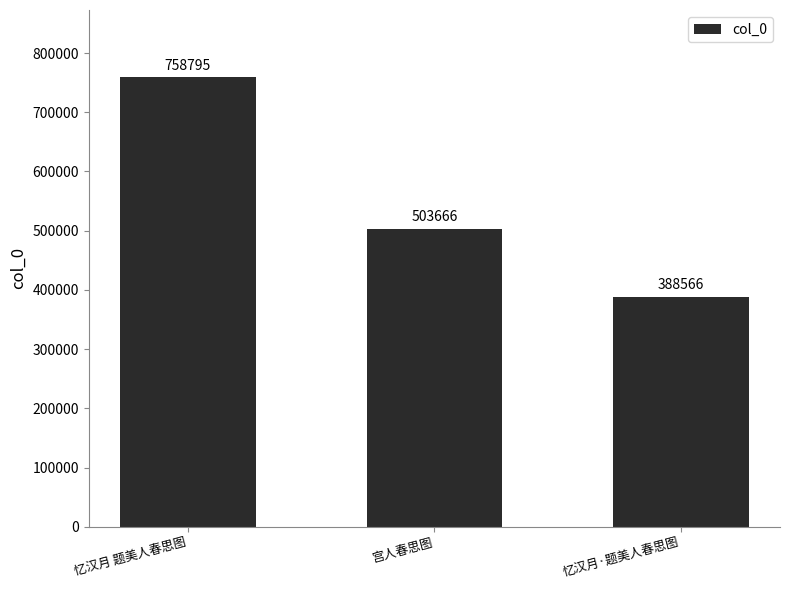

What position from the left is 忆汉月 题美人春思图?

1